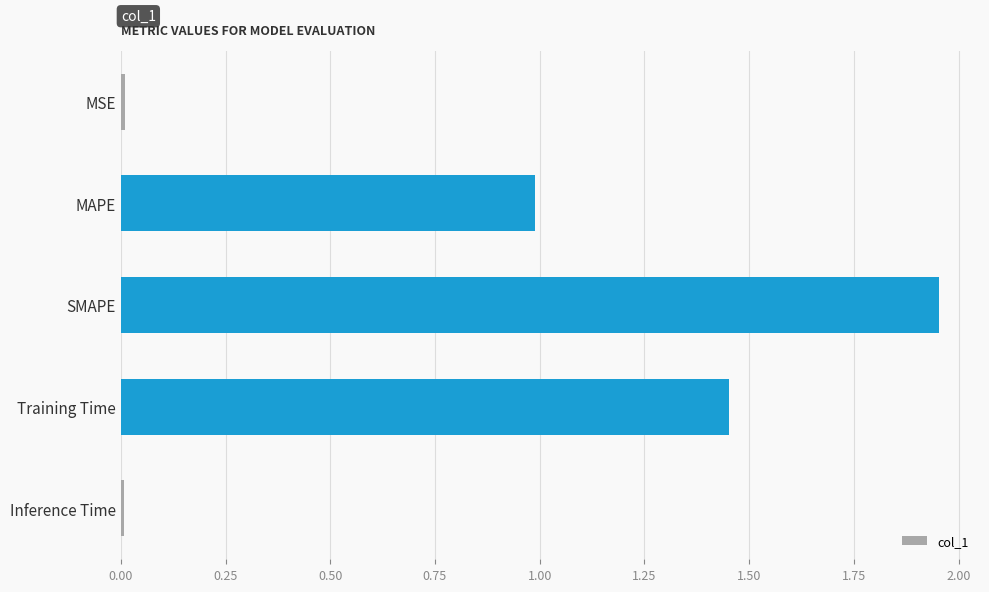

Which category has the highest value across all series?

SMAPE